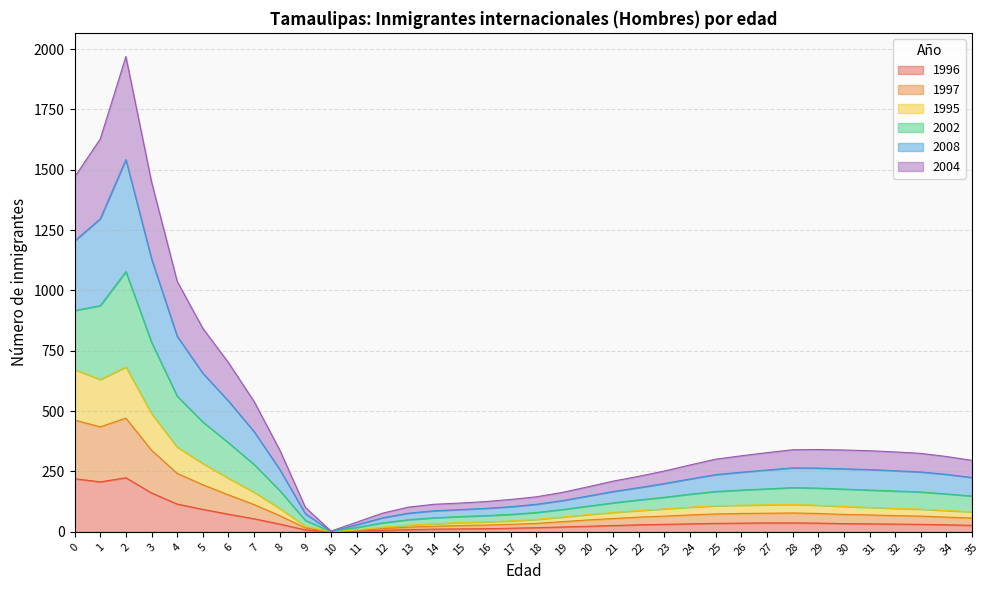

Does the chart display data point markers on the line(s)?

No